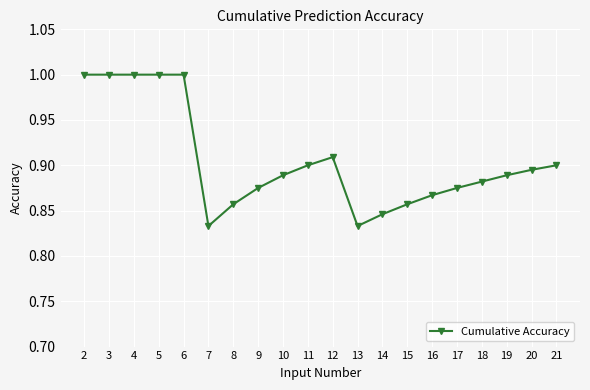

True or false: there are more than 0 points higher than both neighbors.

True